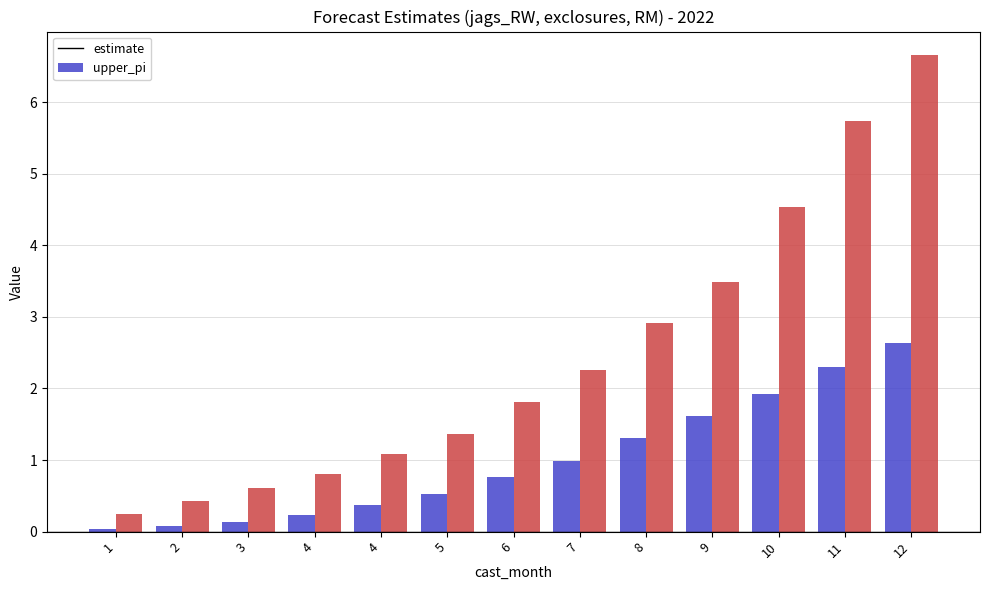

What is the total value across all series at 6?

2.6